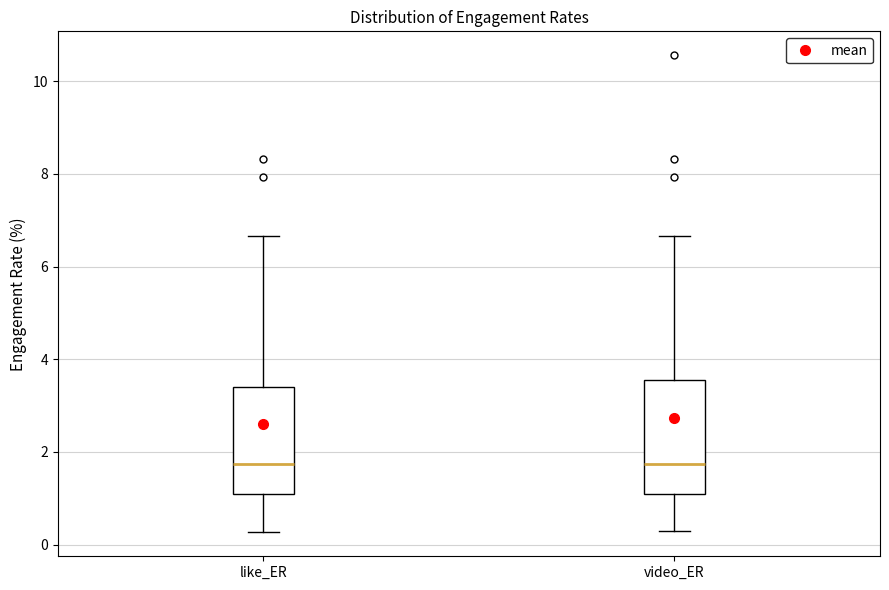

Reading left to right, transcribe this box plot: for each box, give where its median line is, the range the box spans, and where its two whiskers end, as read against the y-axis. The values are not printed on the chart, so give them approximately, as read against the axis.

like_ER: median 1.8, box 1.0 to 3.4, whiskers 0.2 to 6.6
video_ER: median 1.8, box 1.0 to 3.6, whiskers 0.2 to 6.6